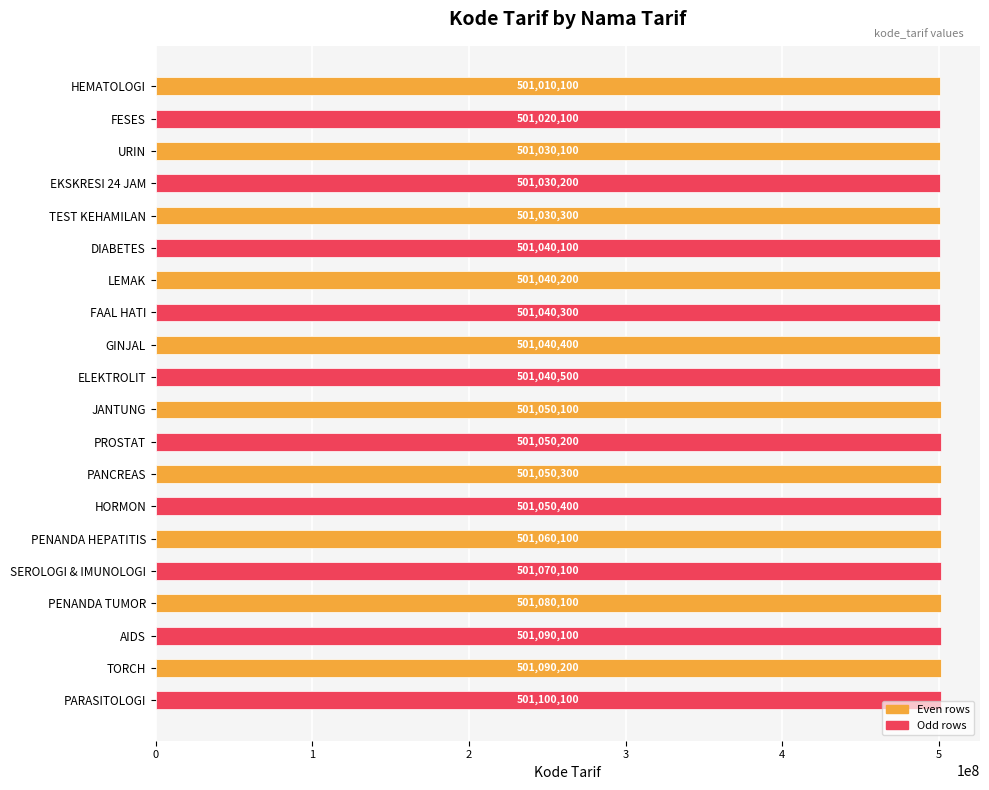

What is the average value?

501050700